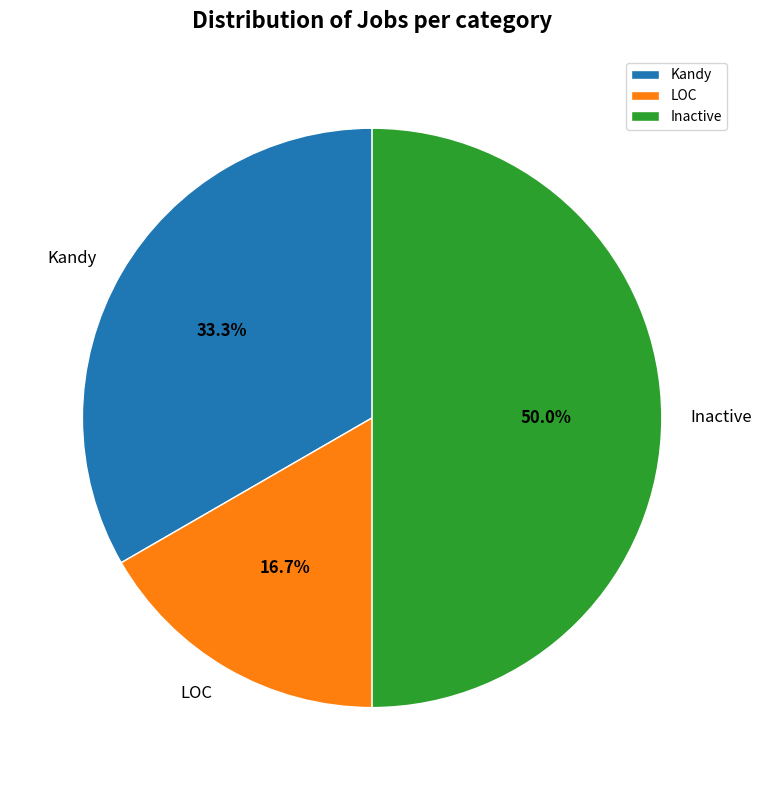

What percentage do Kandy and Inactive together represent?

83.3%